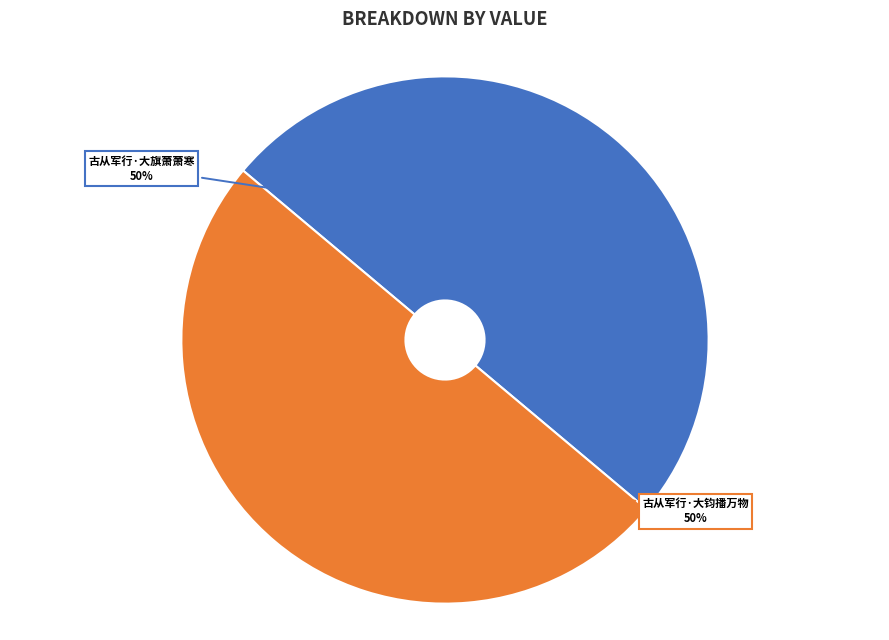

How many slices are in this pie chart?

2